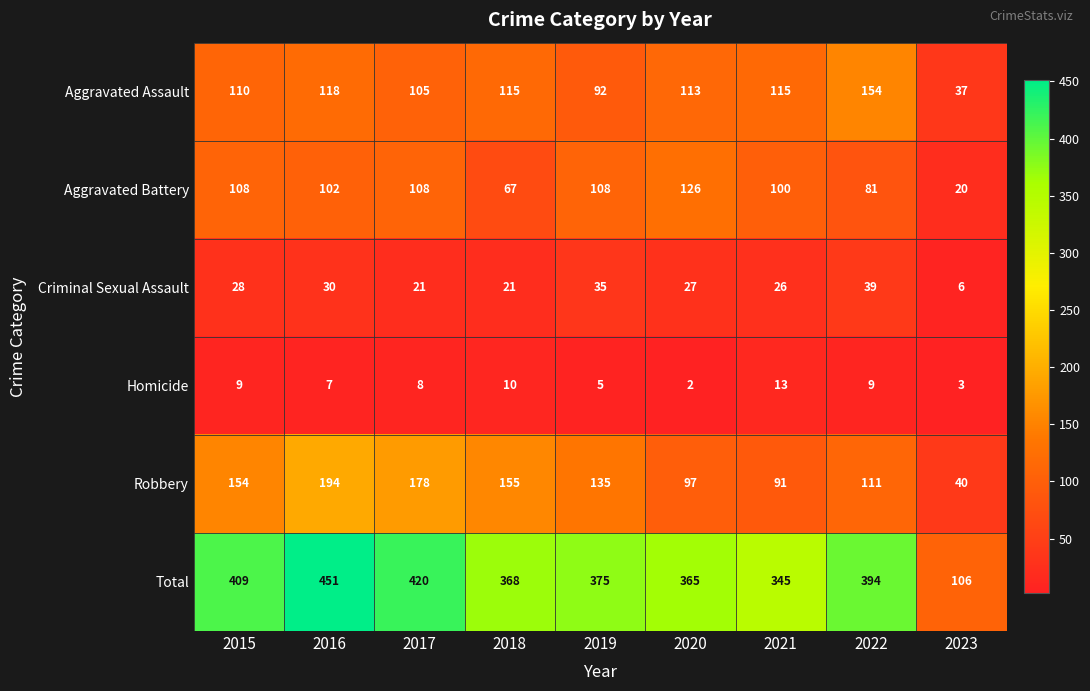

What value does the Aggravated Battery series have at 2018?

67